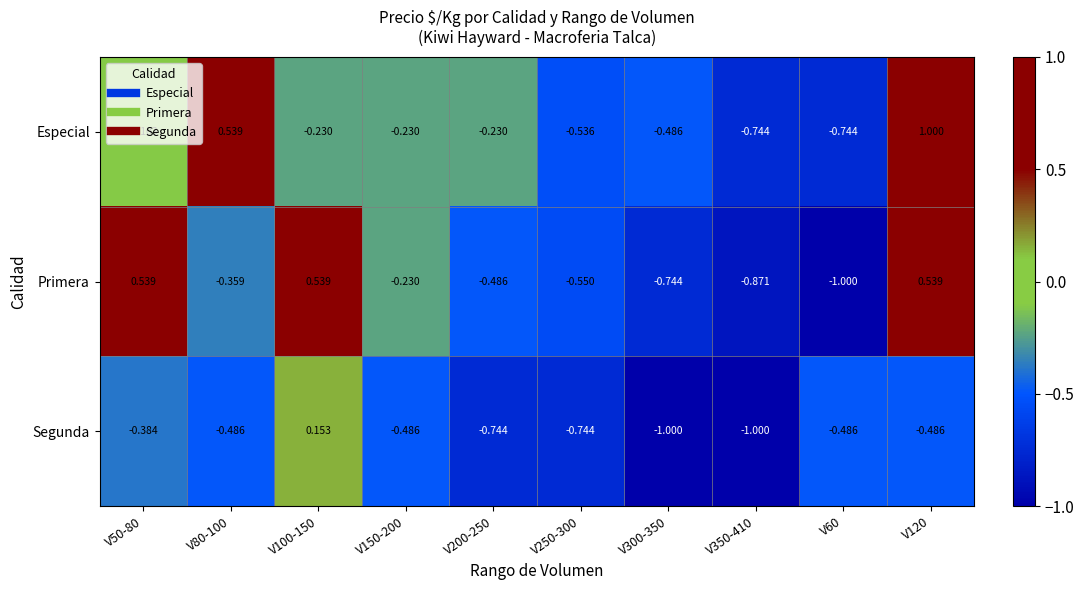

What is the total value across all series at V80-100?

-0.3